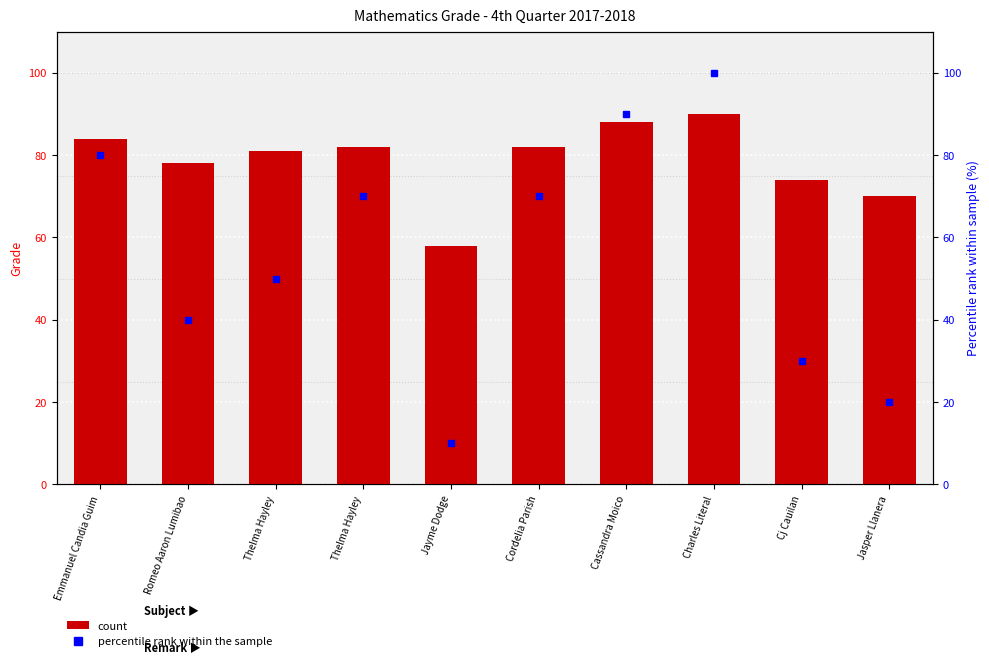

What is the maximum value shown in the chart?

100